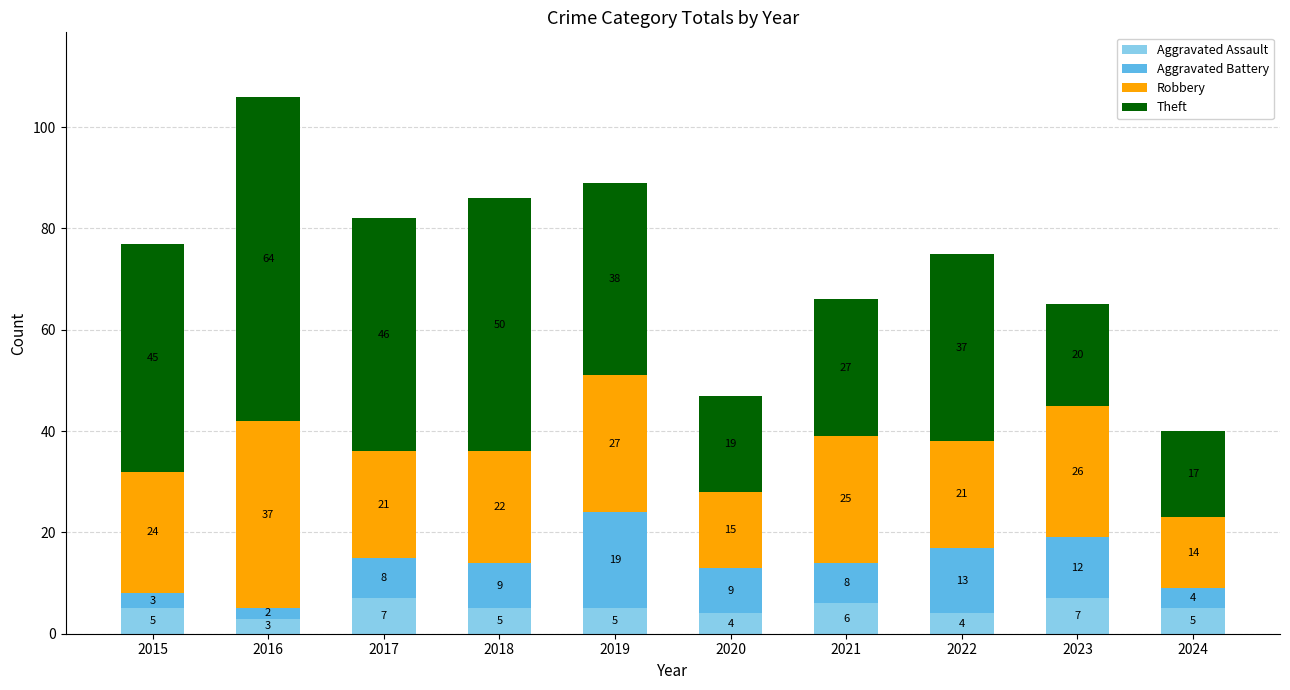

What is the highest value of the Aggravated Assault series?

7